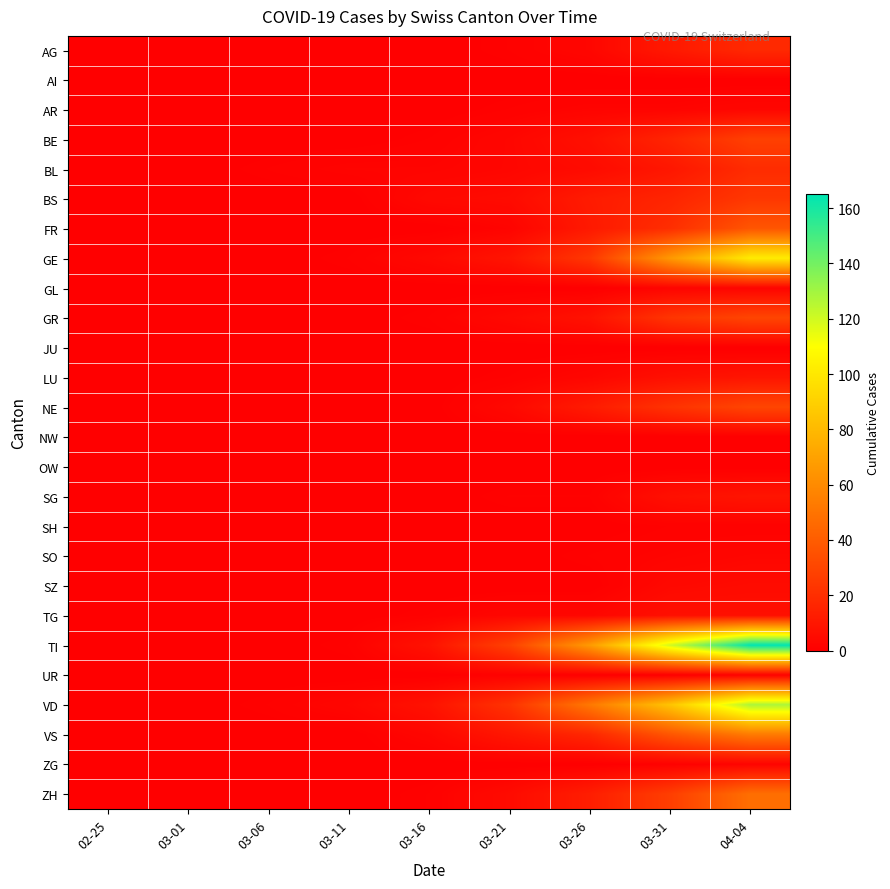

What is the total value across all series at 03-21?

103